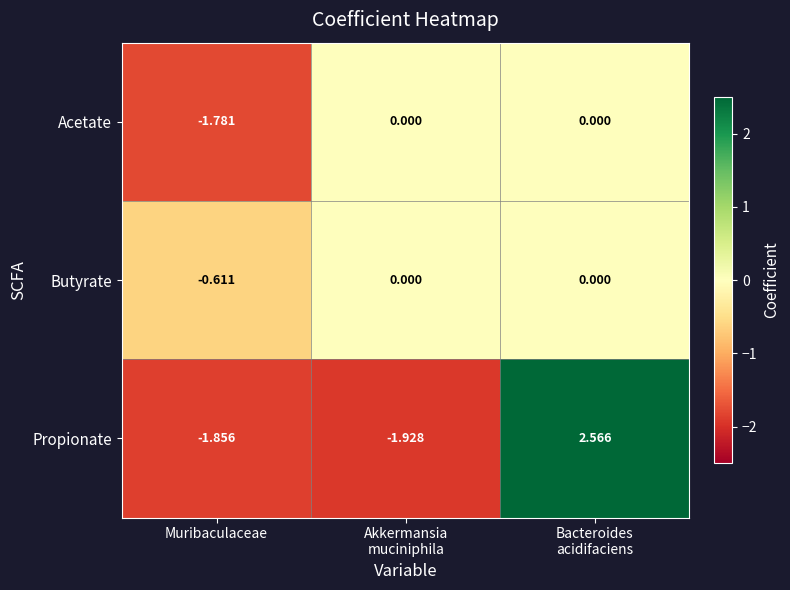

Which series has the largest total across all categories?

Butyrate